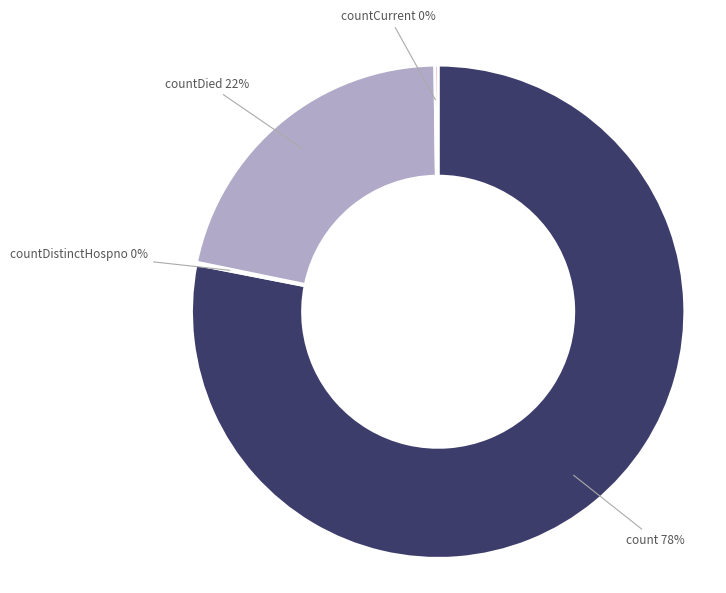

Is there a majority slice in this chart?

Yes